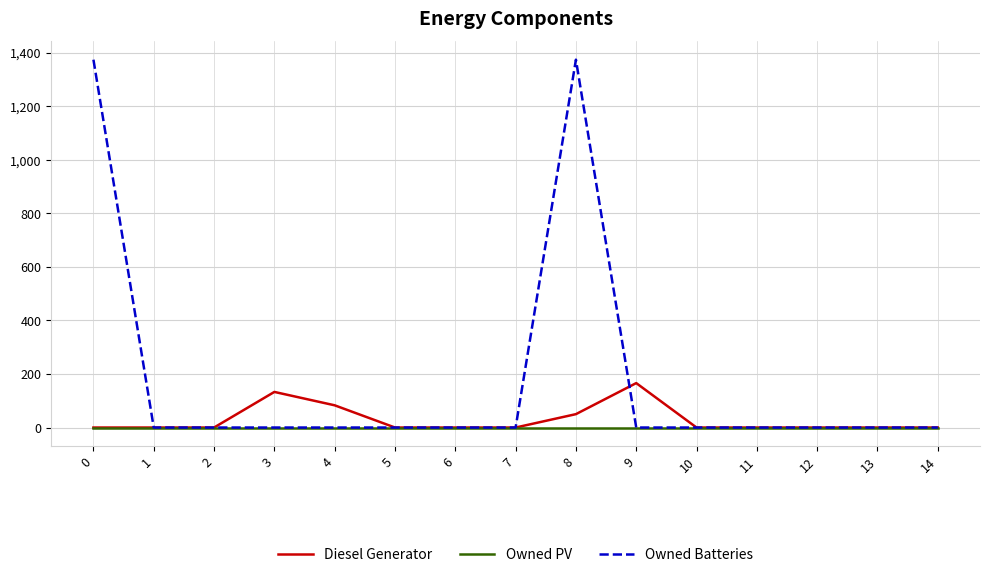

Is this an area chart (filled region under the line)?

No